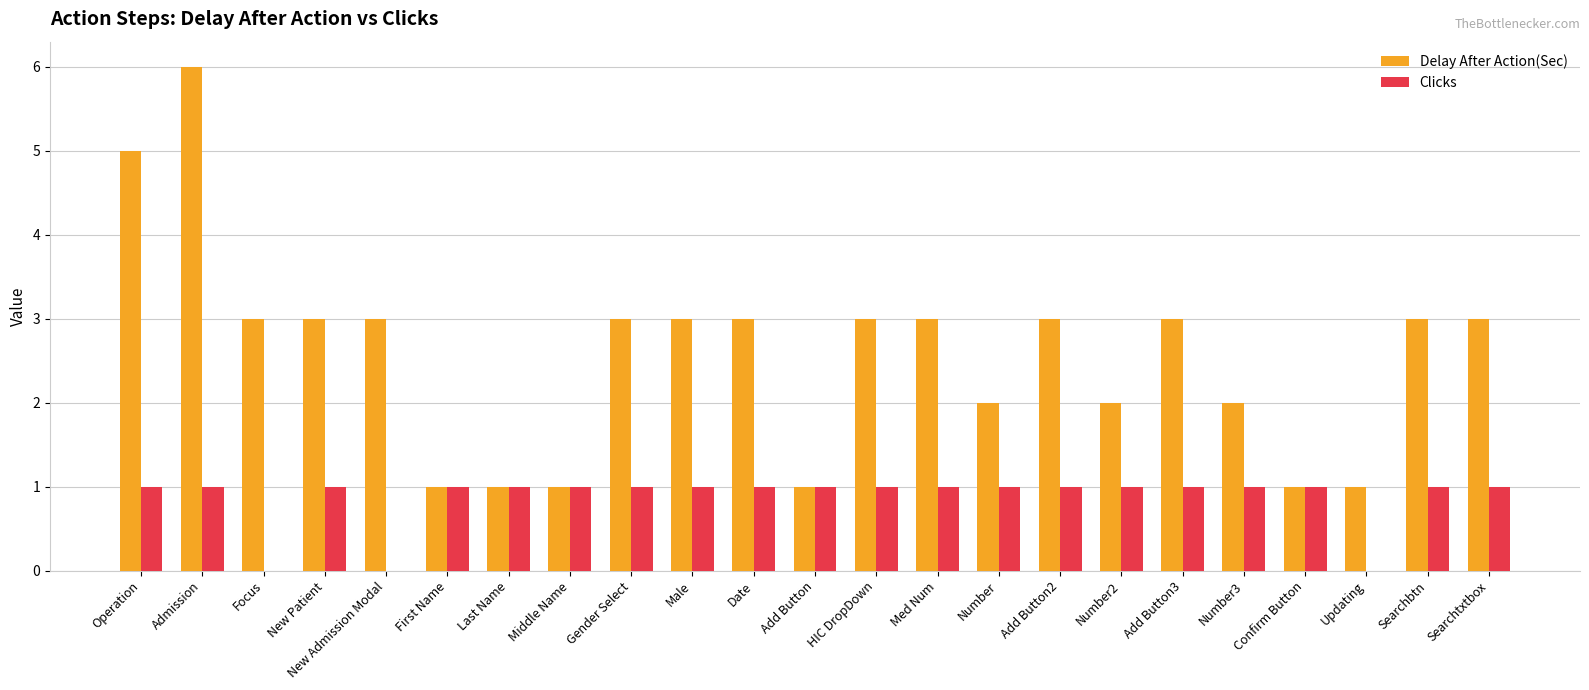

What is the greatest value displayed?

6